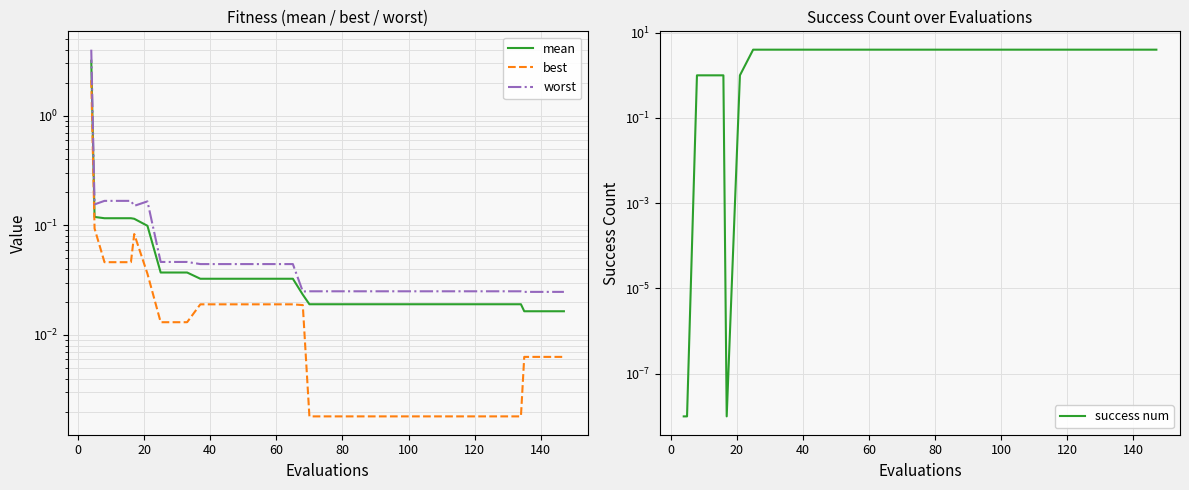

Is it true that success num equals 5.2 at 15?

False